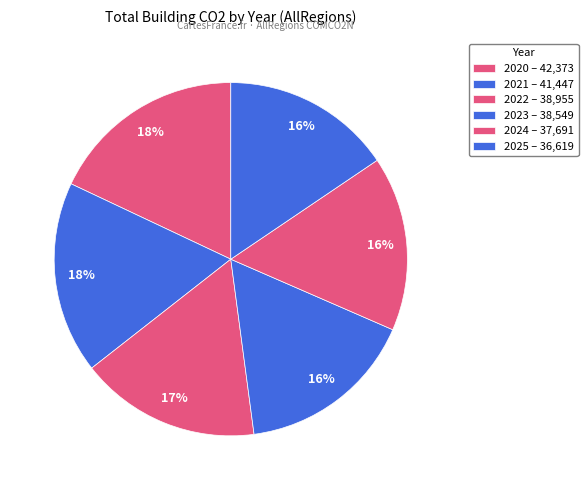

Approximately how many times larger is the value at 2022 compared to 2024?

1.0